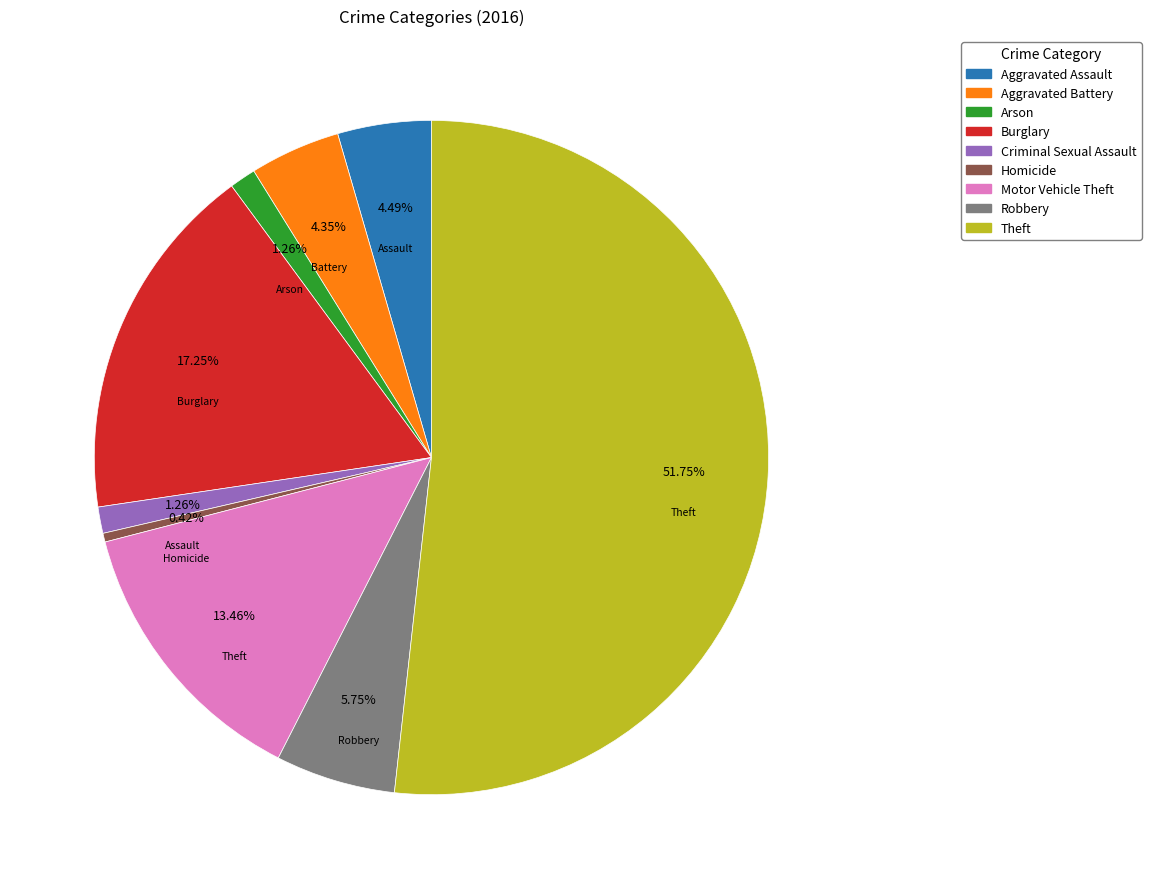

Which category has the smallest portion of the pie?

Homicide